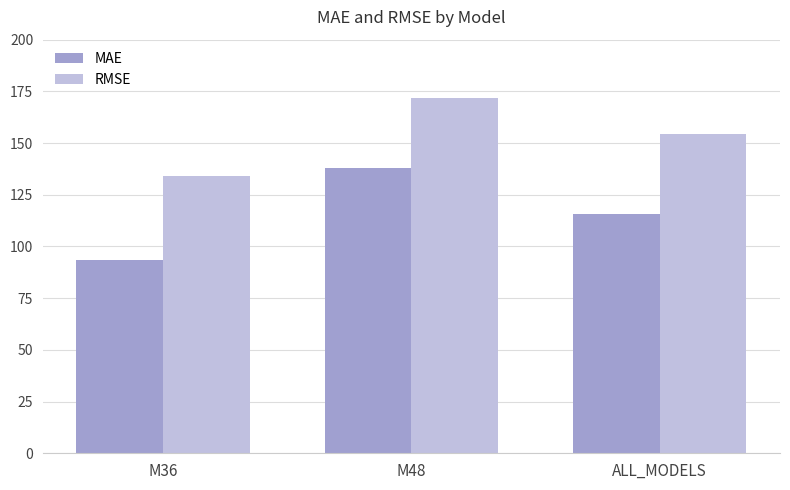

What is the difference between the maximum and minimum values in the MAE series?

44.5